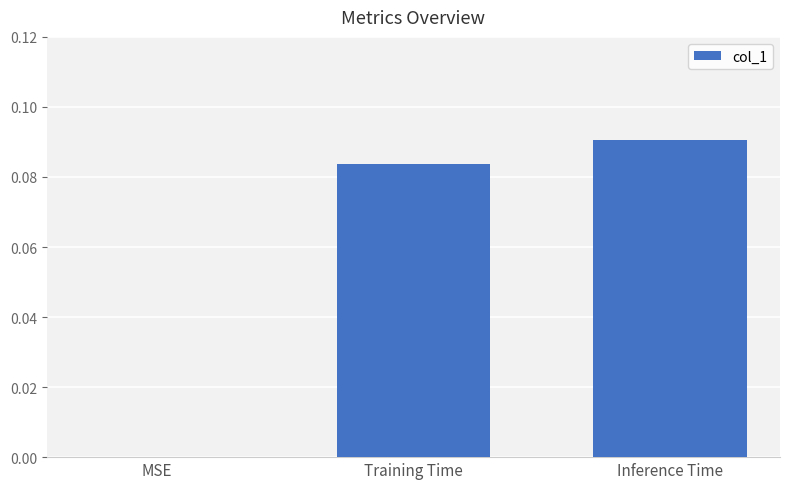

How many values are above zero?

2